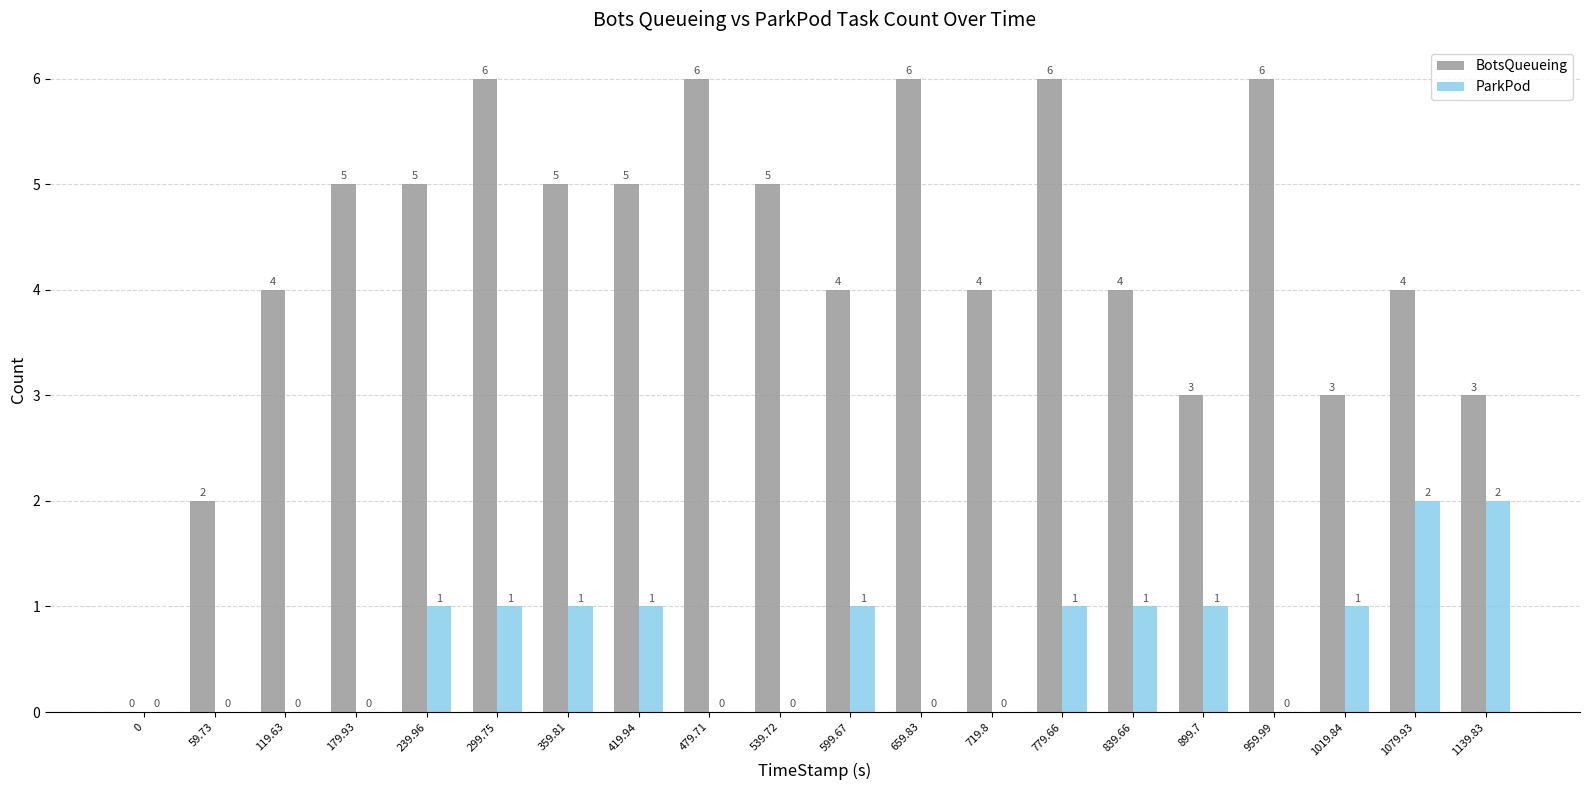

Between 599.67 and 1019.84, which series saw the biggest shift?

BotsQueueing